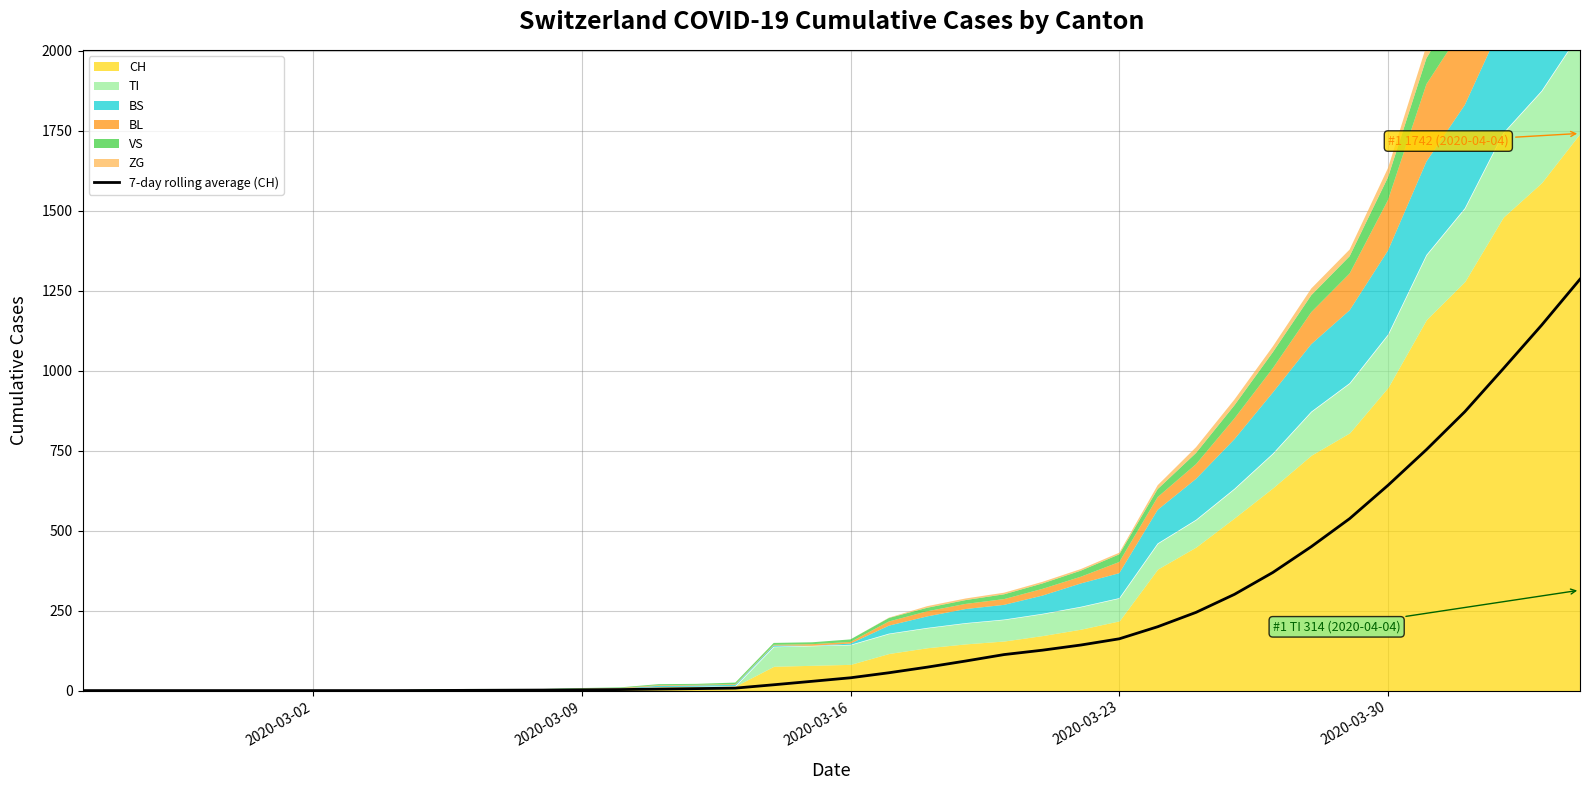

Reading left to right, transcribe all the data shown in this chart.

0.0	0.0	0.0	0.0	0.0	0.0	0.0	0.0	0.0	0.3	0.7	1.1	1.6	2.3	3.1	4.7	6.1	7.7	18.1	29.0	40.0	55.7	73.3	92.4	112.6	126.3	142.4	161.9	199.6	244.6	300.9	369.3	449.9	537.6	641.9	753.3	871.9	1006.1	1142.4	1286.1